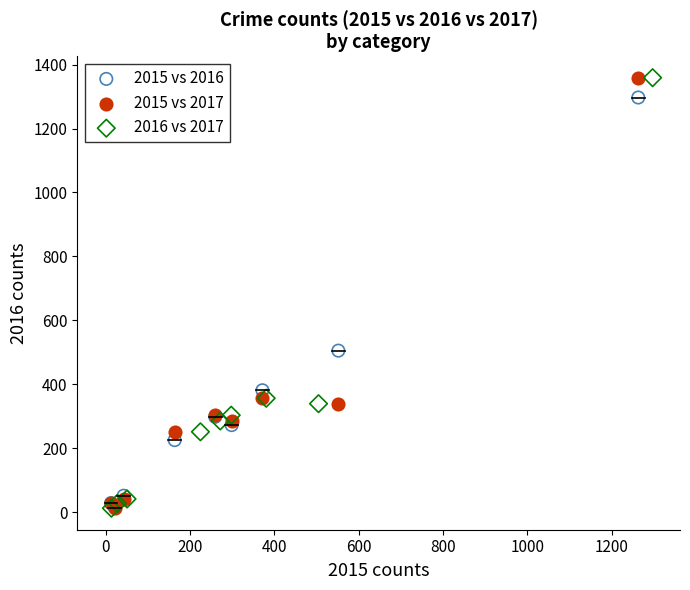

What are all the series names shown in the legend?

2015 vs 2016, 2015 vs 2017, 2016 vs 2017